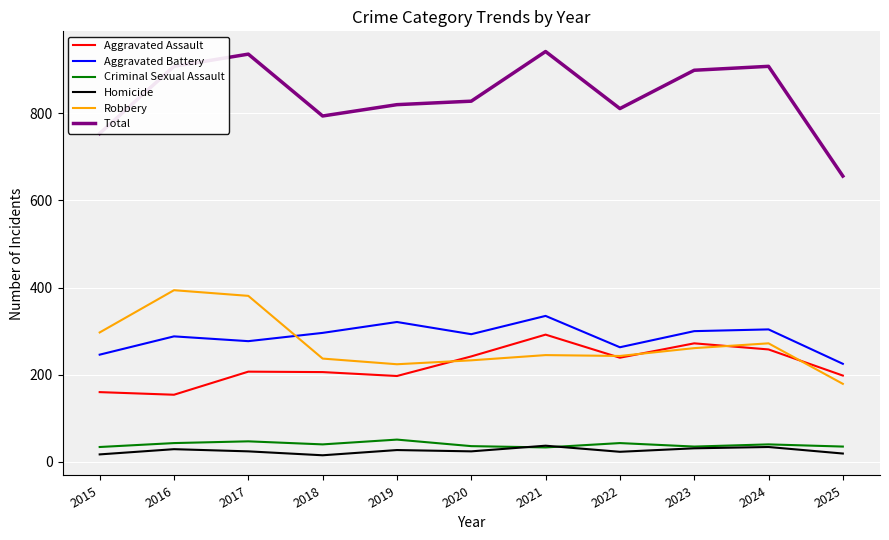

True or false: Aggravated Assault and Homicide cross at least once.

False